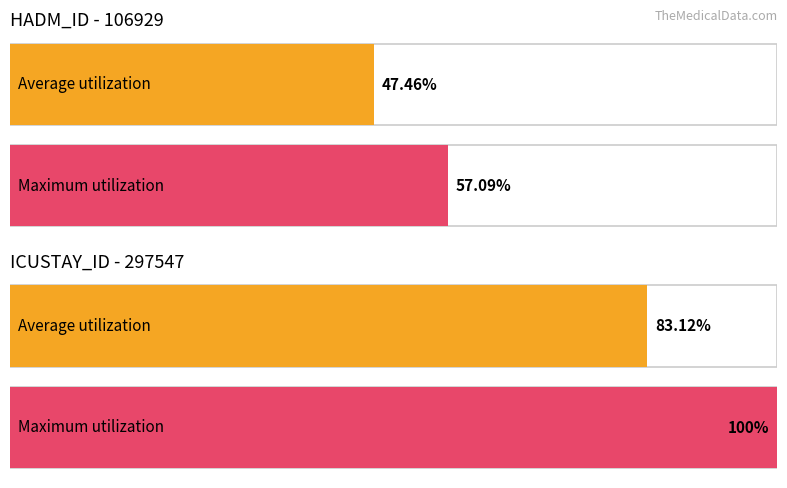

Does the chart contain stacked bars?

No